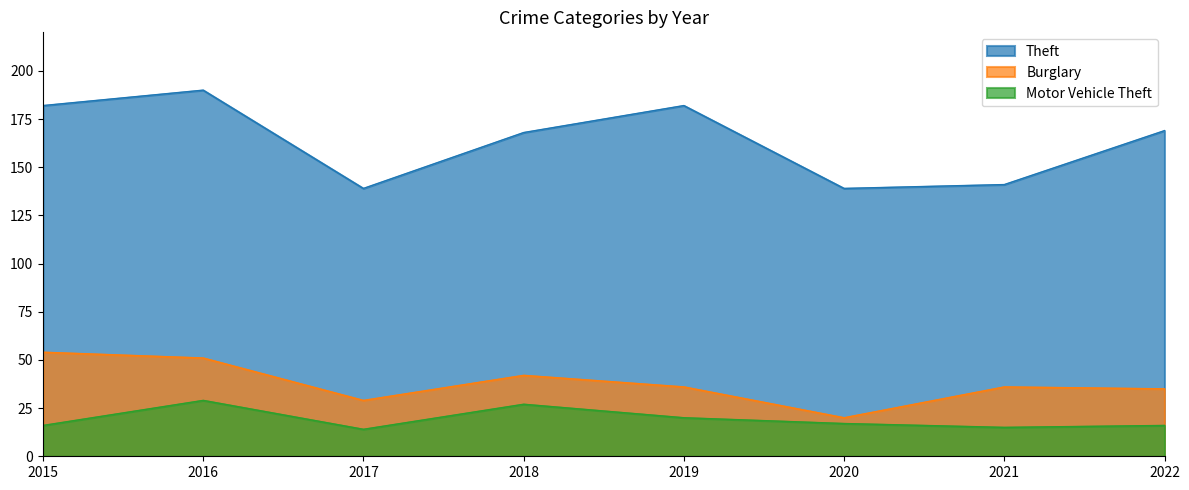

What is the smallest value displayed?

14